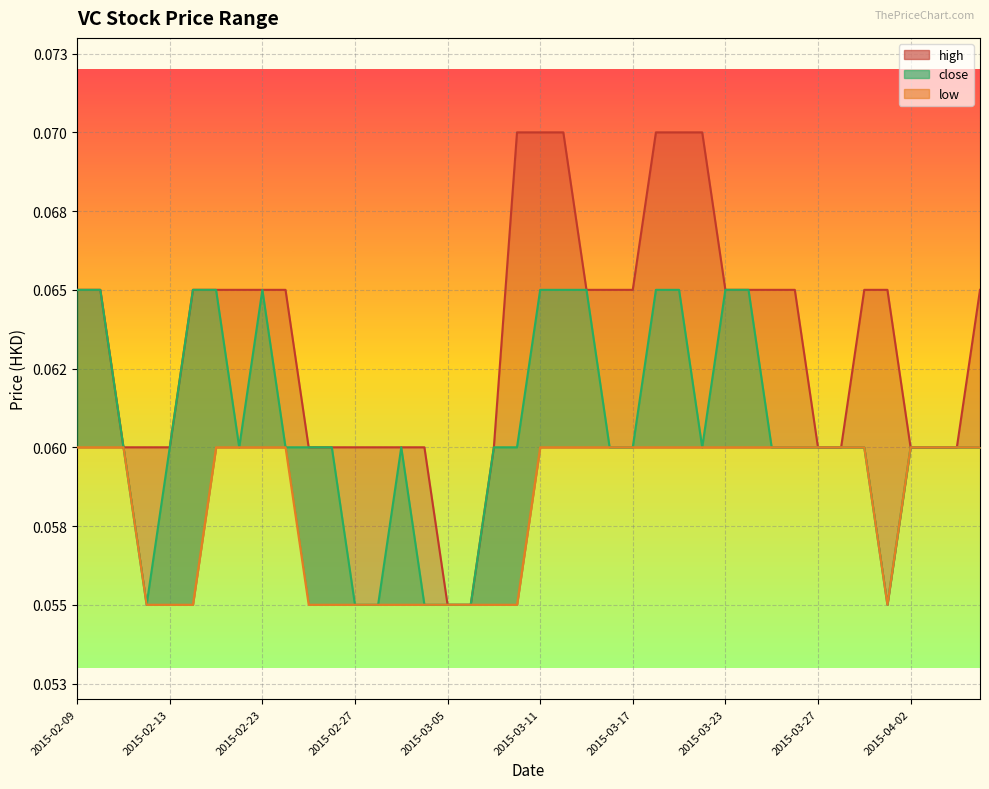

What is the minimum value for low?

0.1